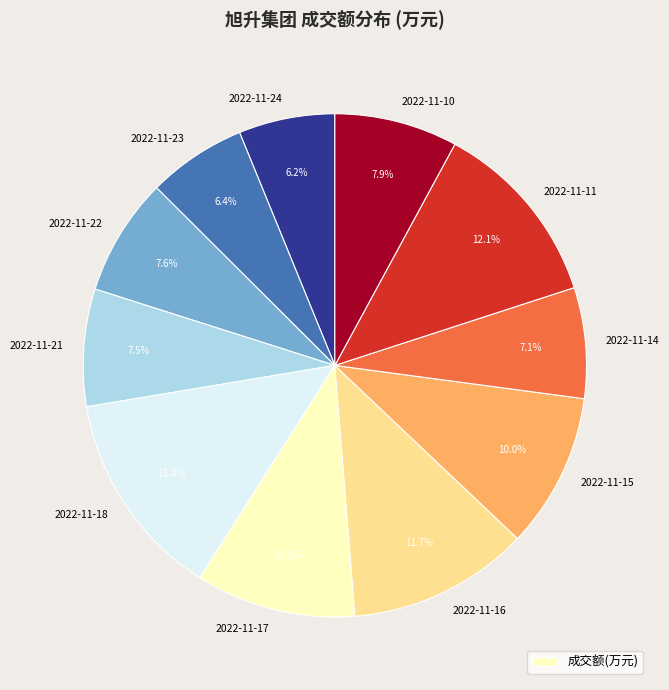

How many slices are in this pie chart?

11